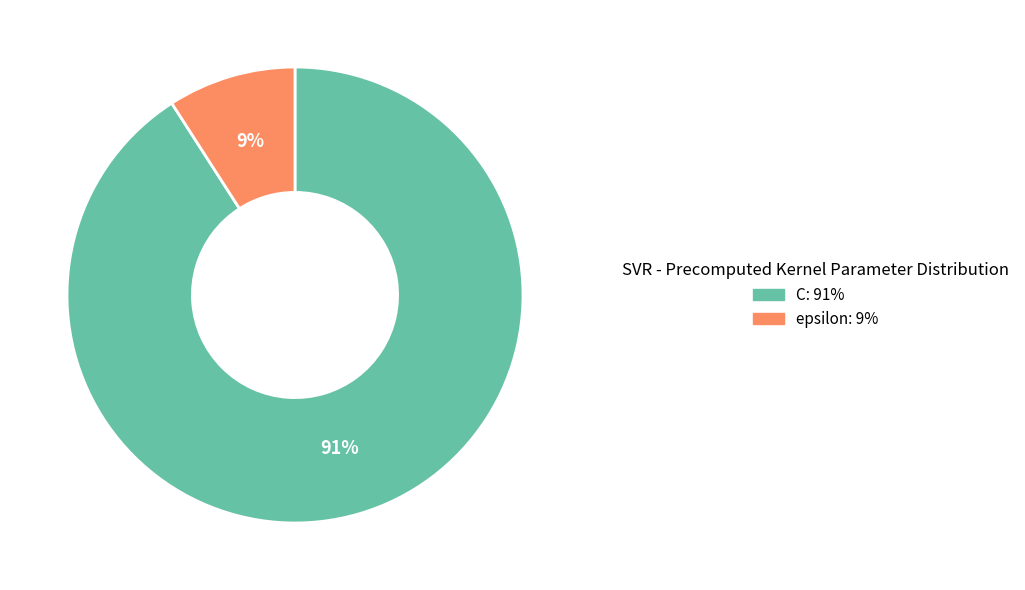

How many segments does this pie chart have?

2